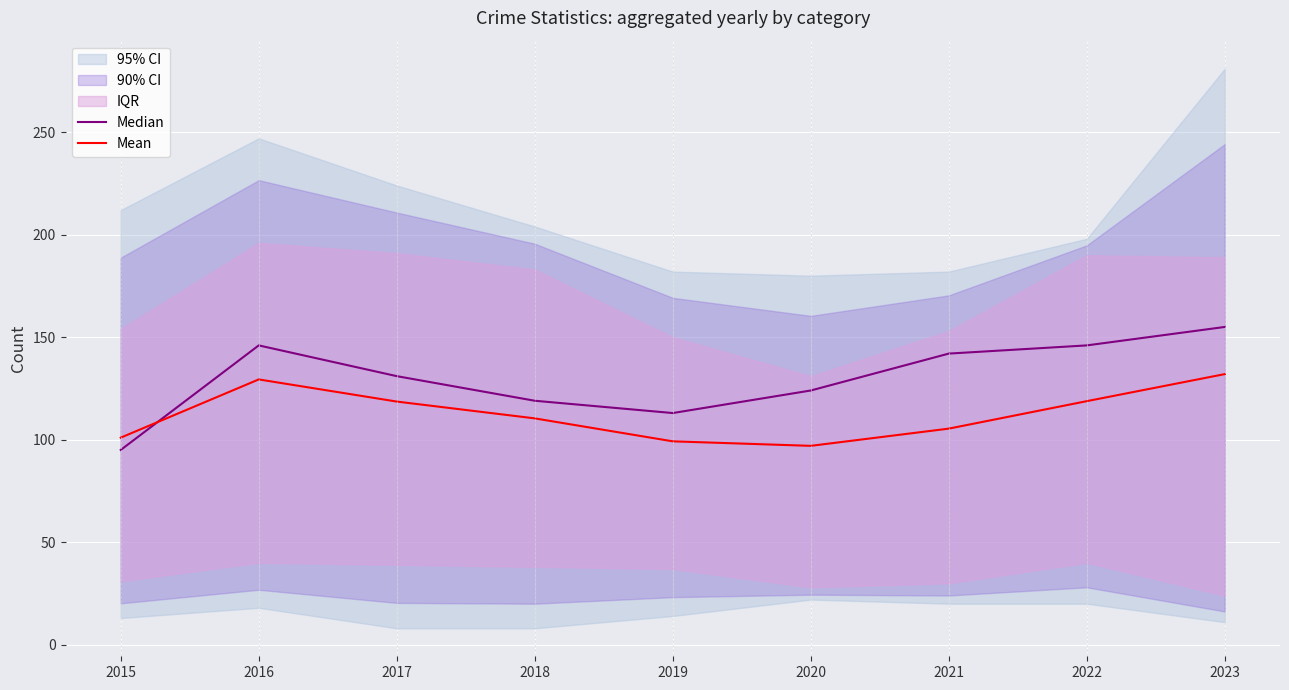

Between which two adjacent categories do Median and Mean first intersect?

2015 and 2016